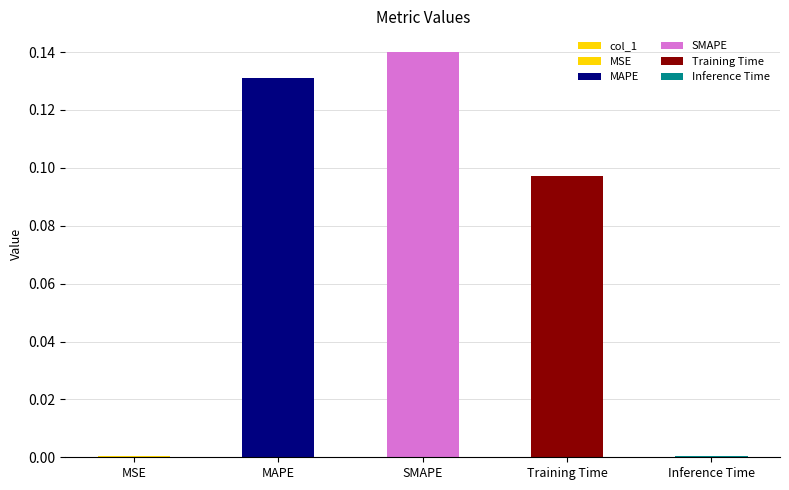

Does the chart contain any negative values?

No